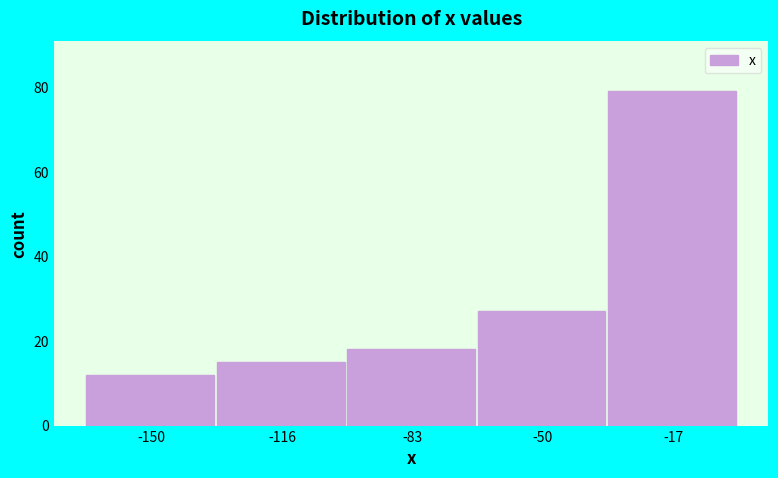

Reading left to right, transcribe this chart: for each bar, give the range it covers on the x-axis and its height. Neither the bar edges nor the heights are printed on the chart, so give them approximately, as read against the axes.

-165 to -135: 12
-135 to -100: 16
-100 to -65: 18
-65 to -35: 28
-35 to 0: 80